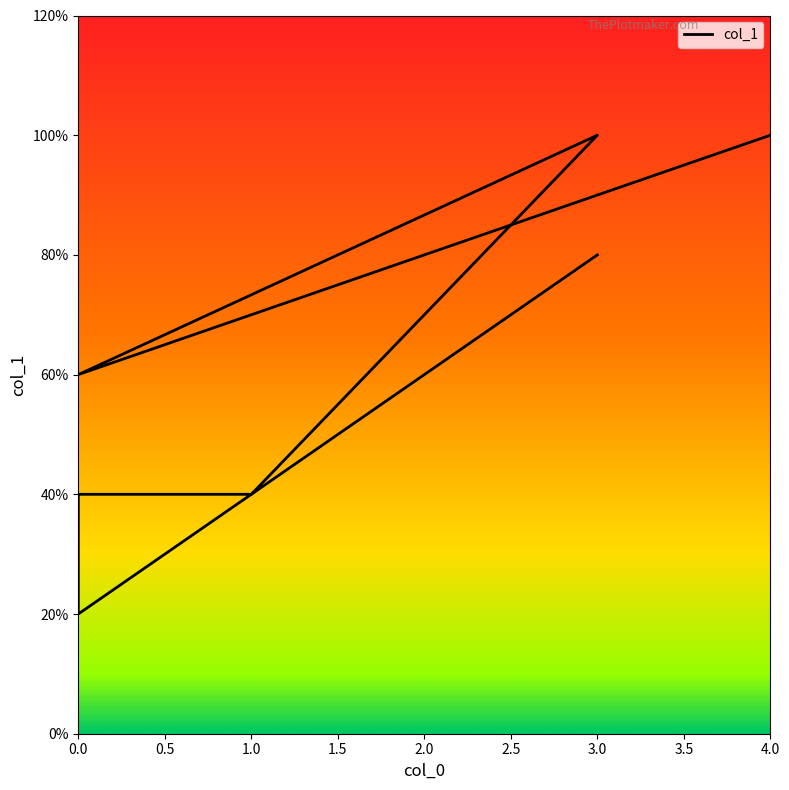

True or false: there are more than 0 points higher than both neighbors.

True